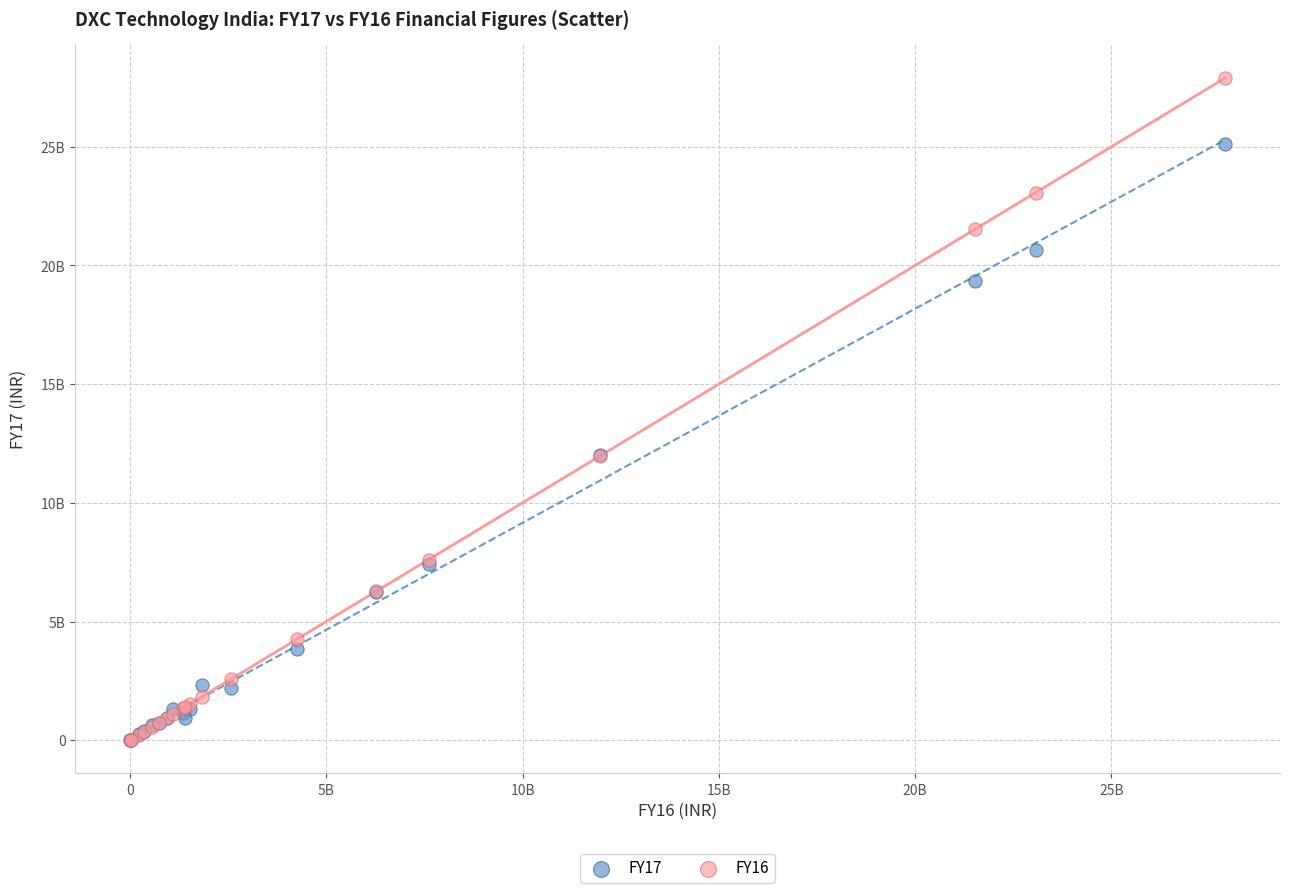

Which series reaches the maximum Y coordinate?

FY16